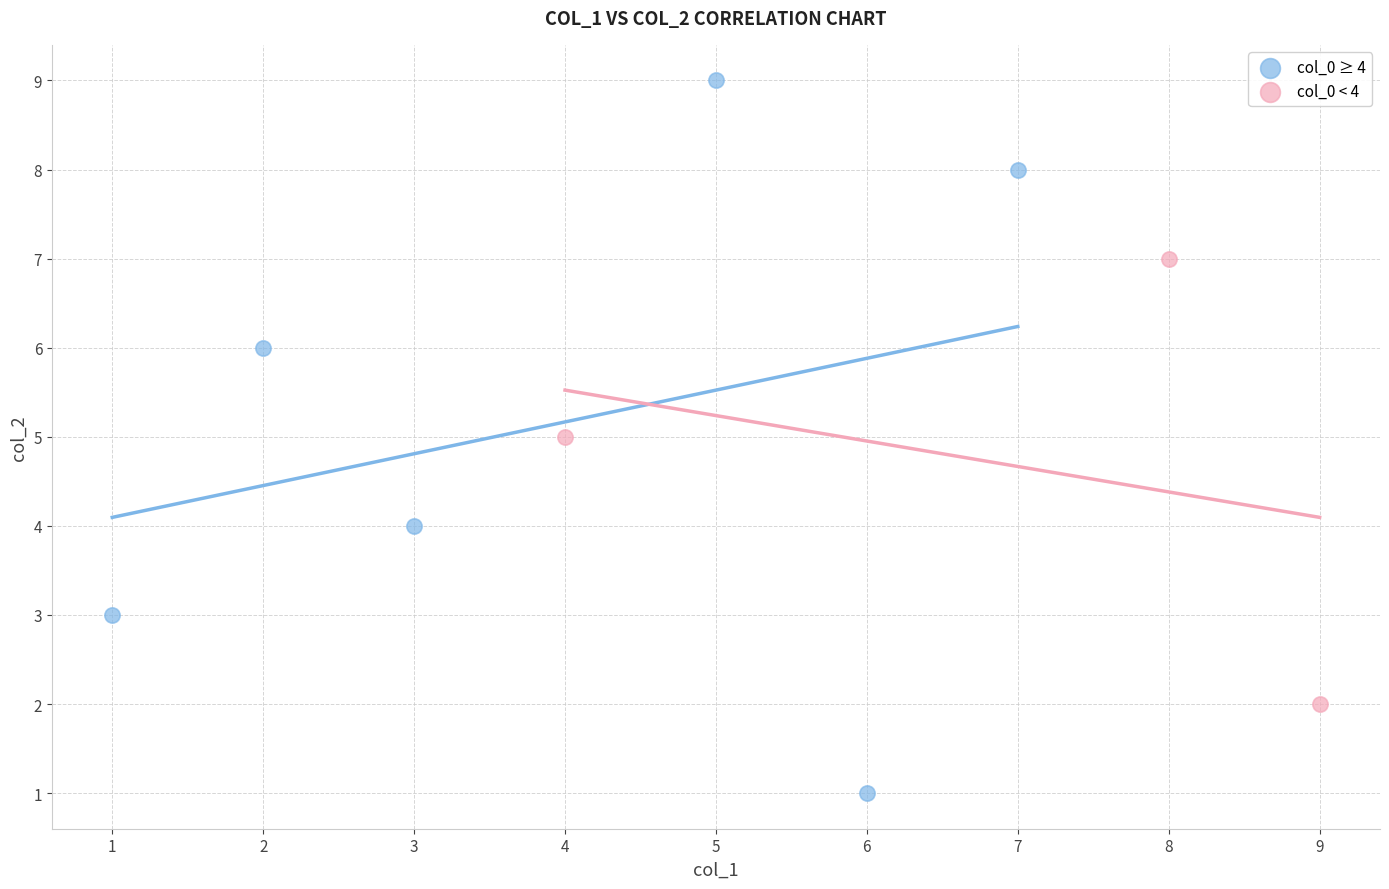

Which series has the widest spread of Y values?

col_0 ≥ 4